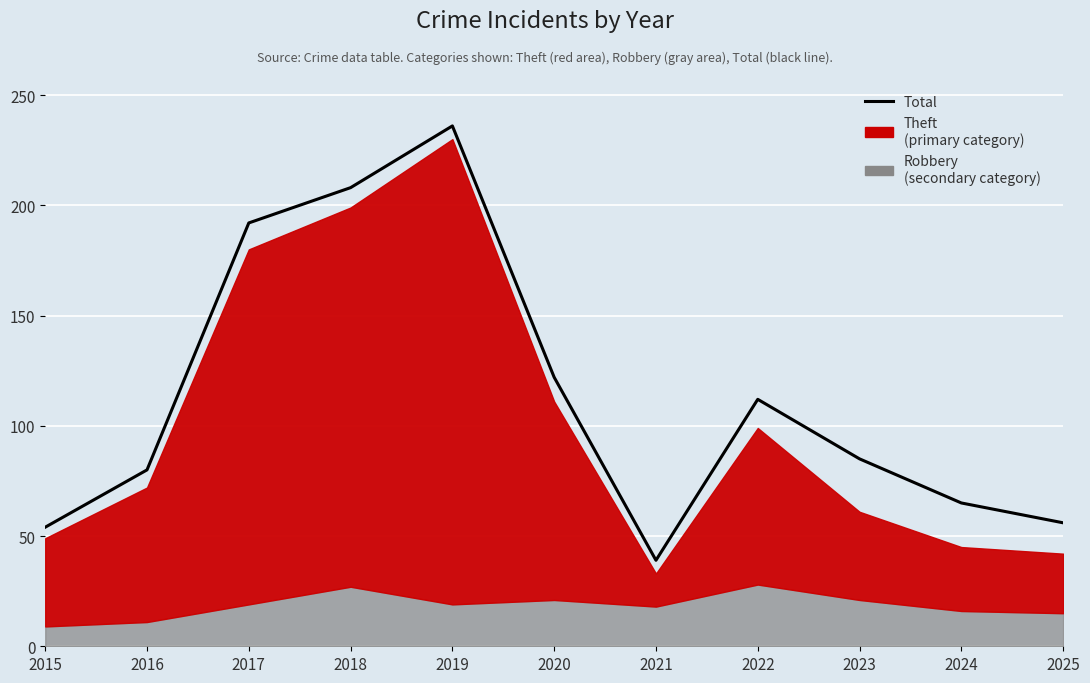

How many lines are shown in the chart?

1